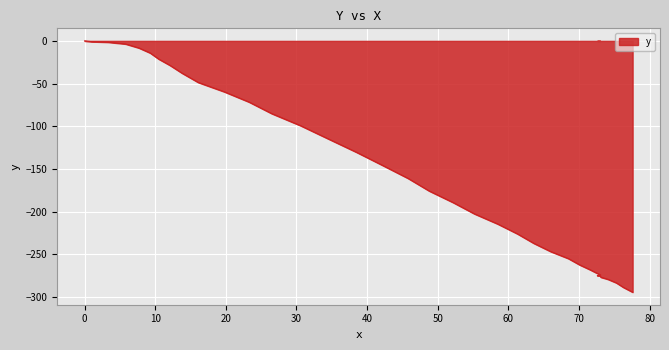

The value at 58.5 is -92.6. True or false?

False